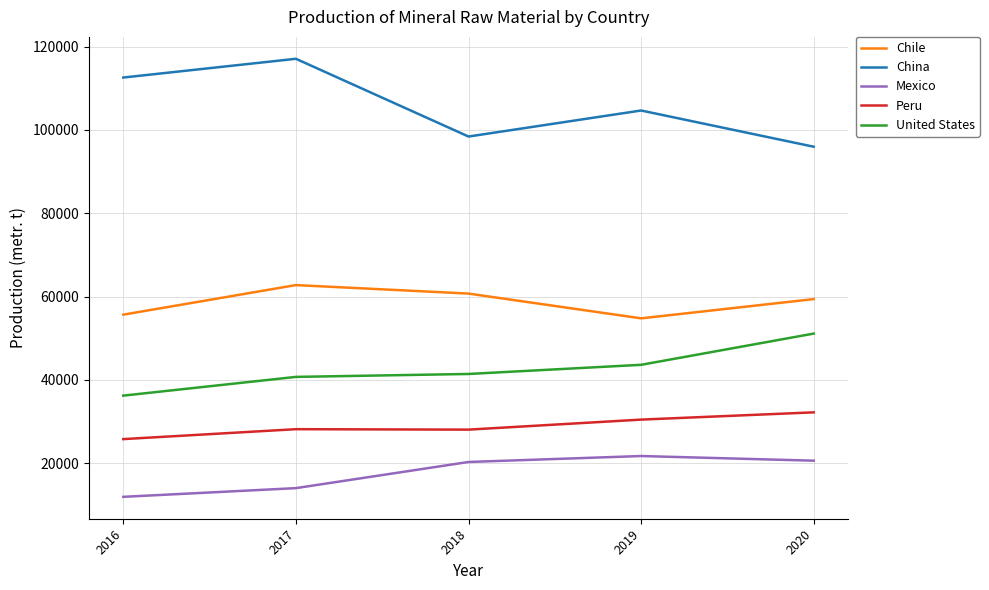

At how many categories does at least one series exceed 87183?

5